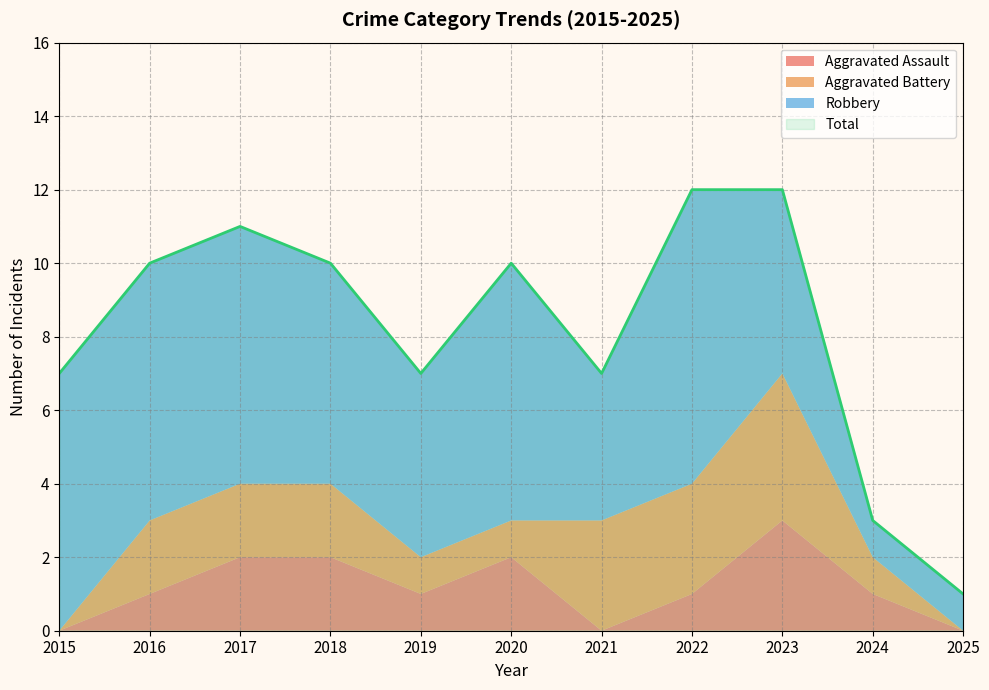

What are all the series names shown in the legend?

Aggravated Assault, Aggravated Battery, Robbery, Total